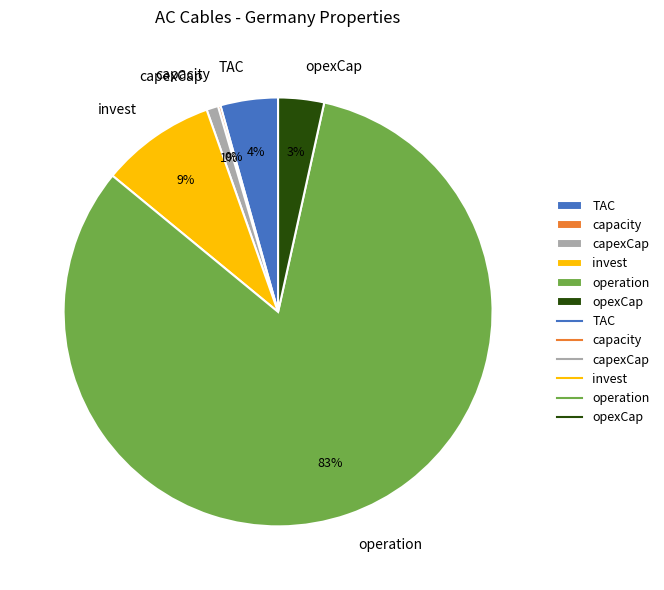

Which has a higher value, invest or TAC?

invest